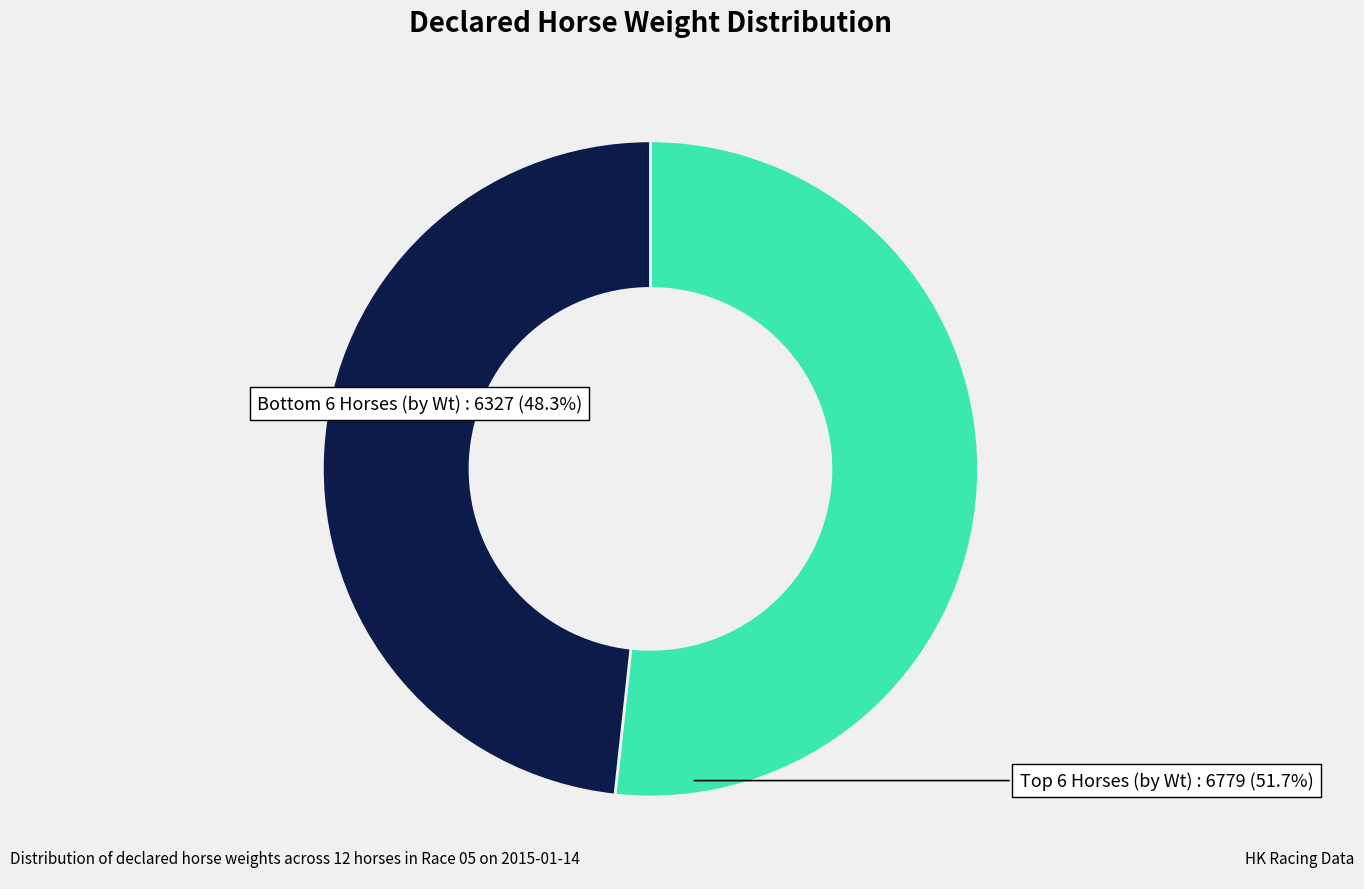

Which slice is the largest?

Top 6 Horses (by Wt)